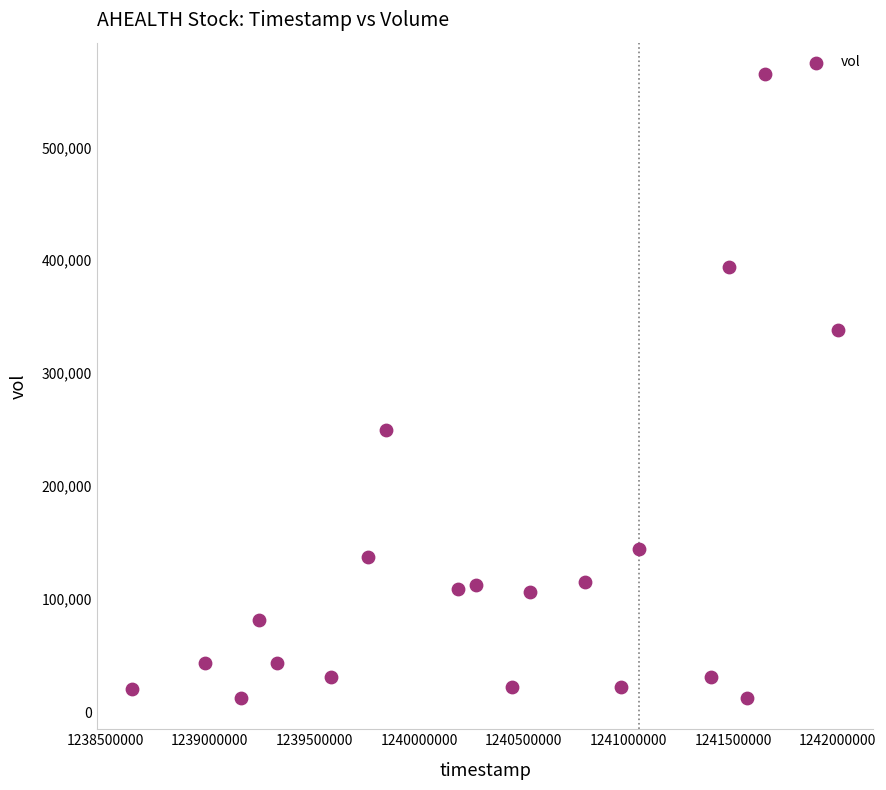

What is the range of Y values (max minus min)?

552500